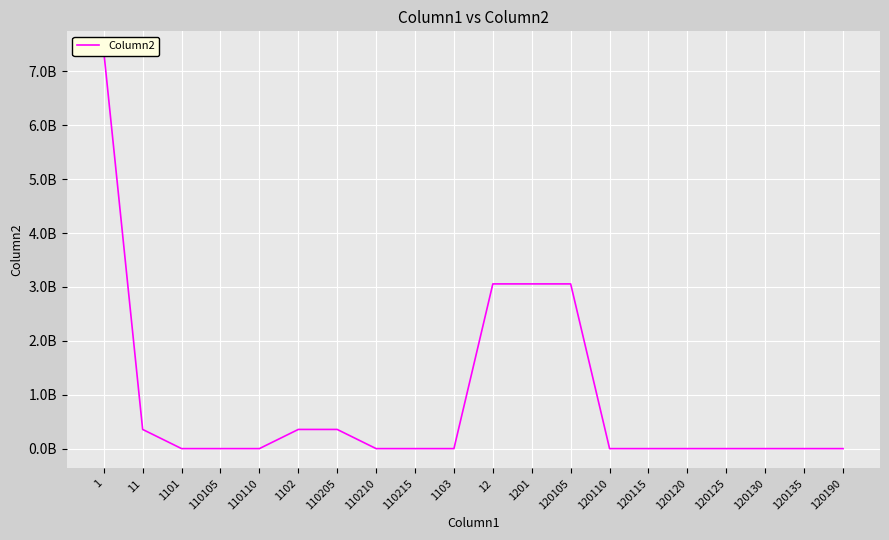

Rank the categories by value from highest to lowest.

1, 12, 1201, 120105, 11, 1102, 110205, 1101, 110110, 110105, 110210, 110215, 1103, 120110, 120115, 120120, 120125, 120130, 120135, 120190